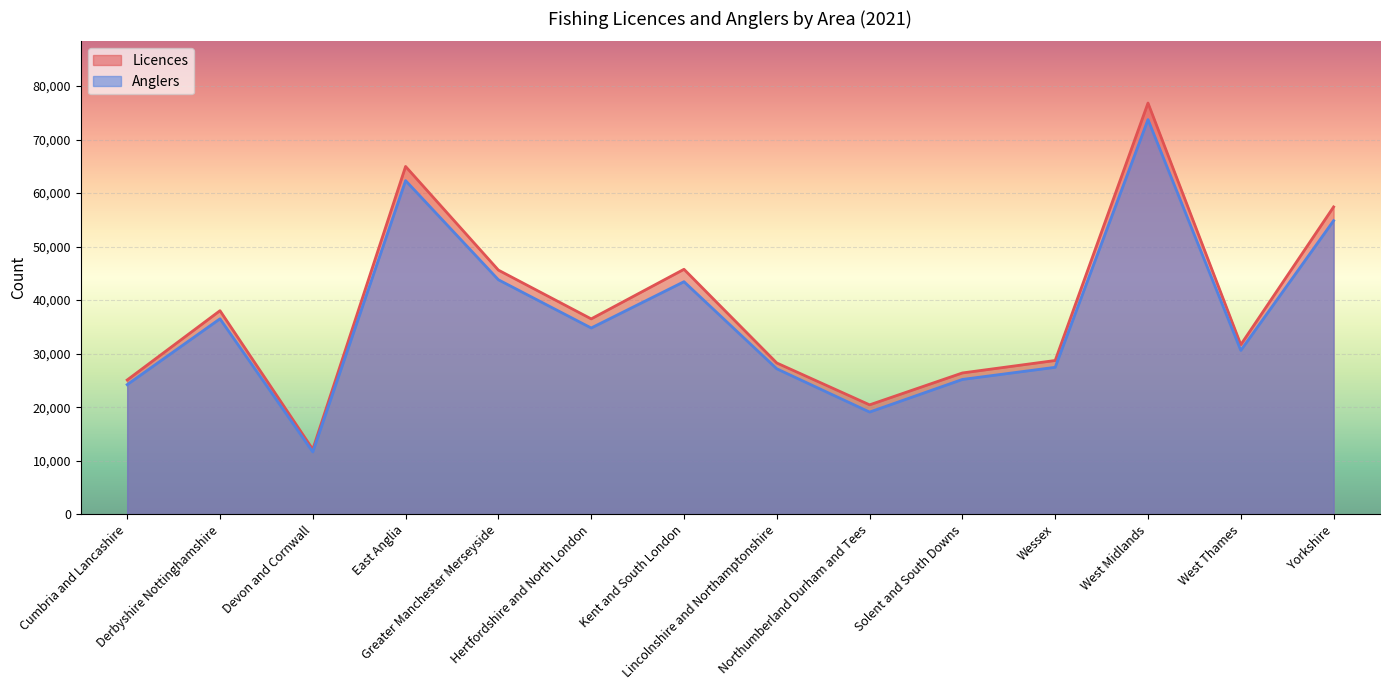

What is the maximum value shown in the chart?

76834